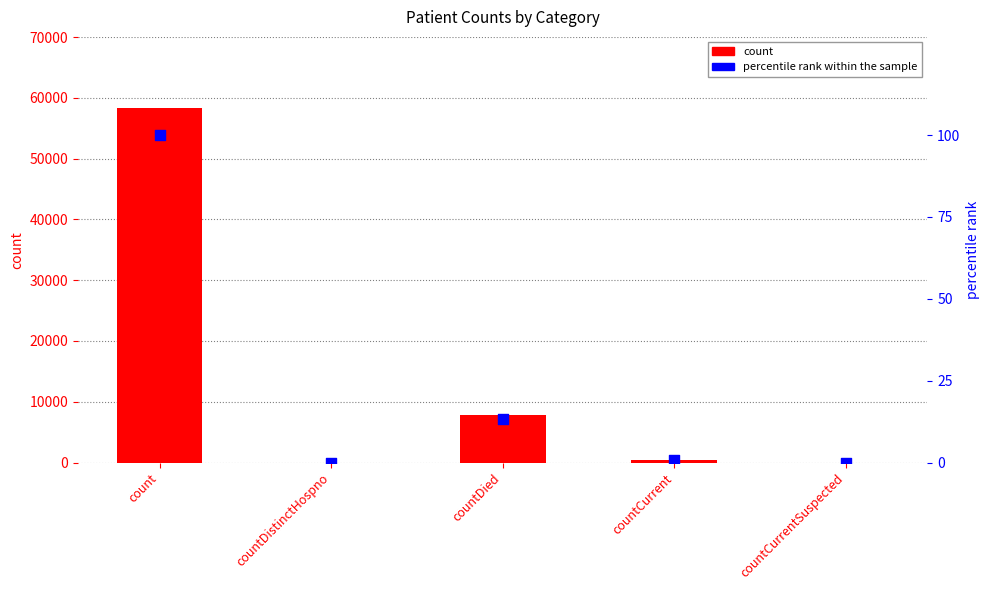

What is the total value across all series at countCurrent?

427.7